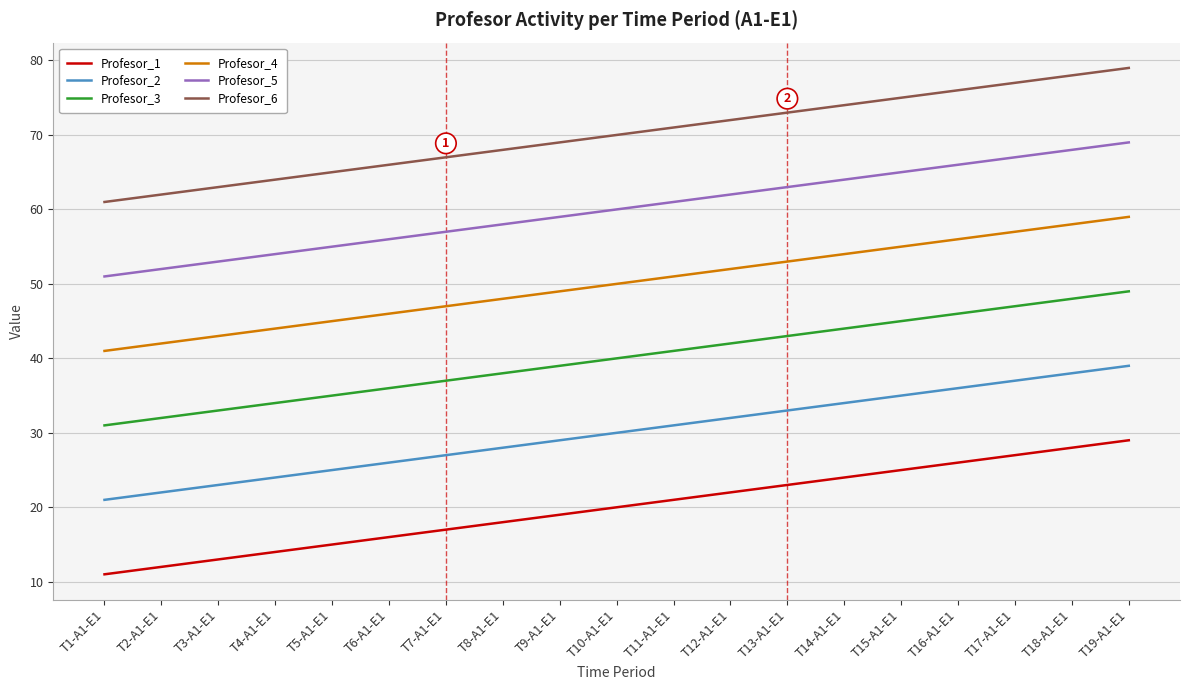

Which series has the largest total across all categories?

Profesor_6